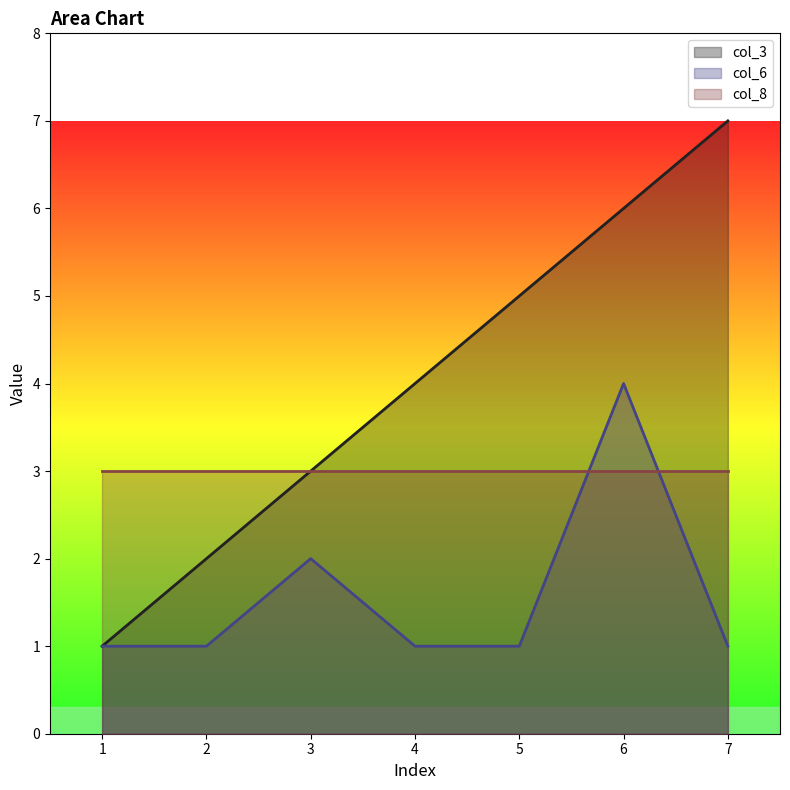

True or false: col_3 has a value of 3 at 3.

True